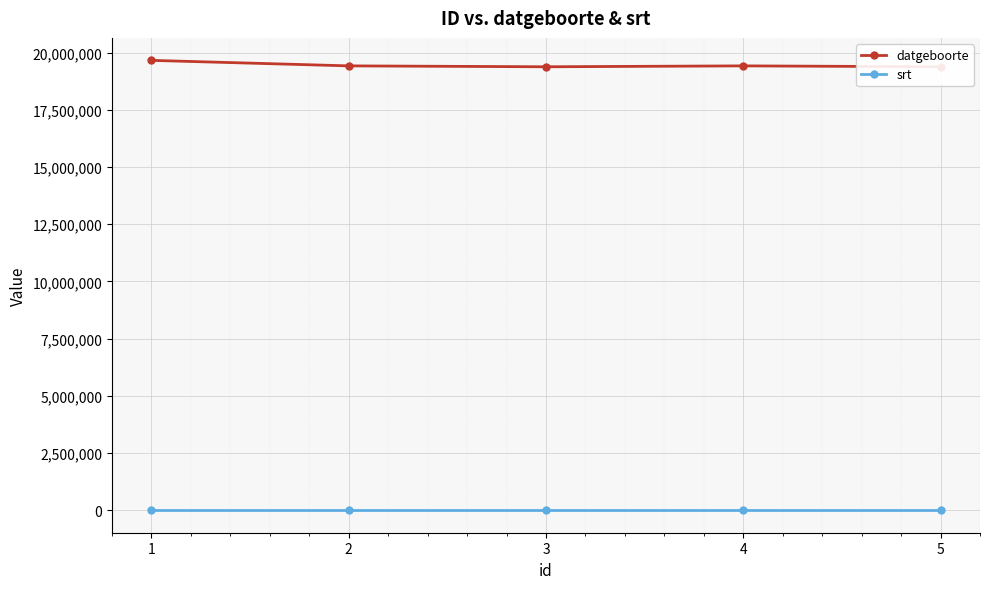

How many values in the srt series are below 2?

1